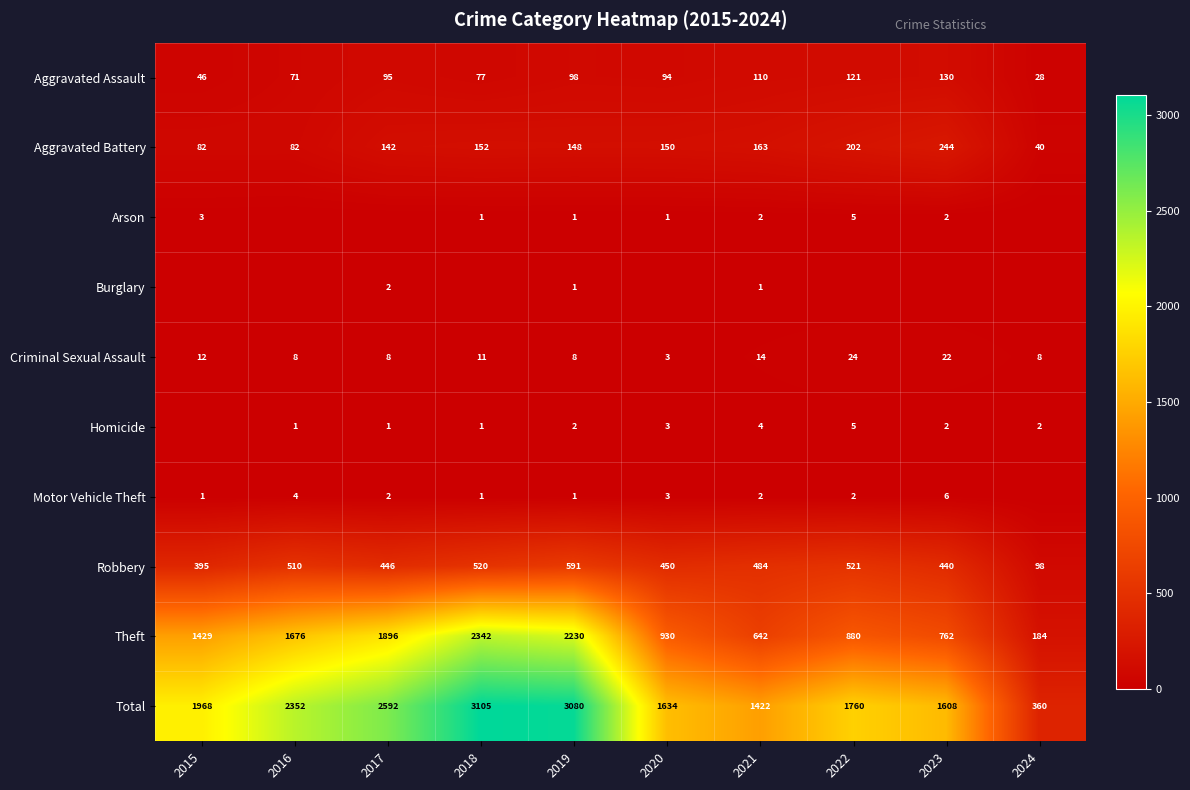

List the labels in order of Robbery value, smallest first.

2024, 2015, 2023, 2017, 2020, 2021, 2016, 2018, 2022, 2019